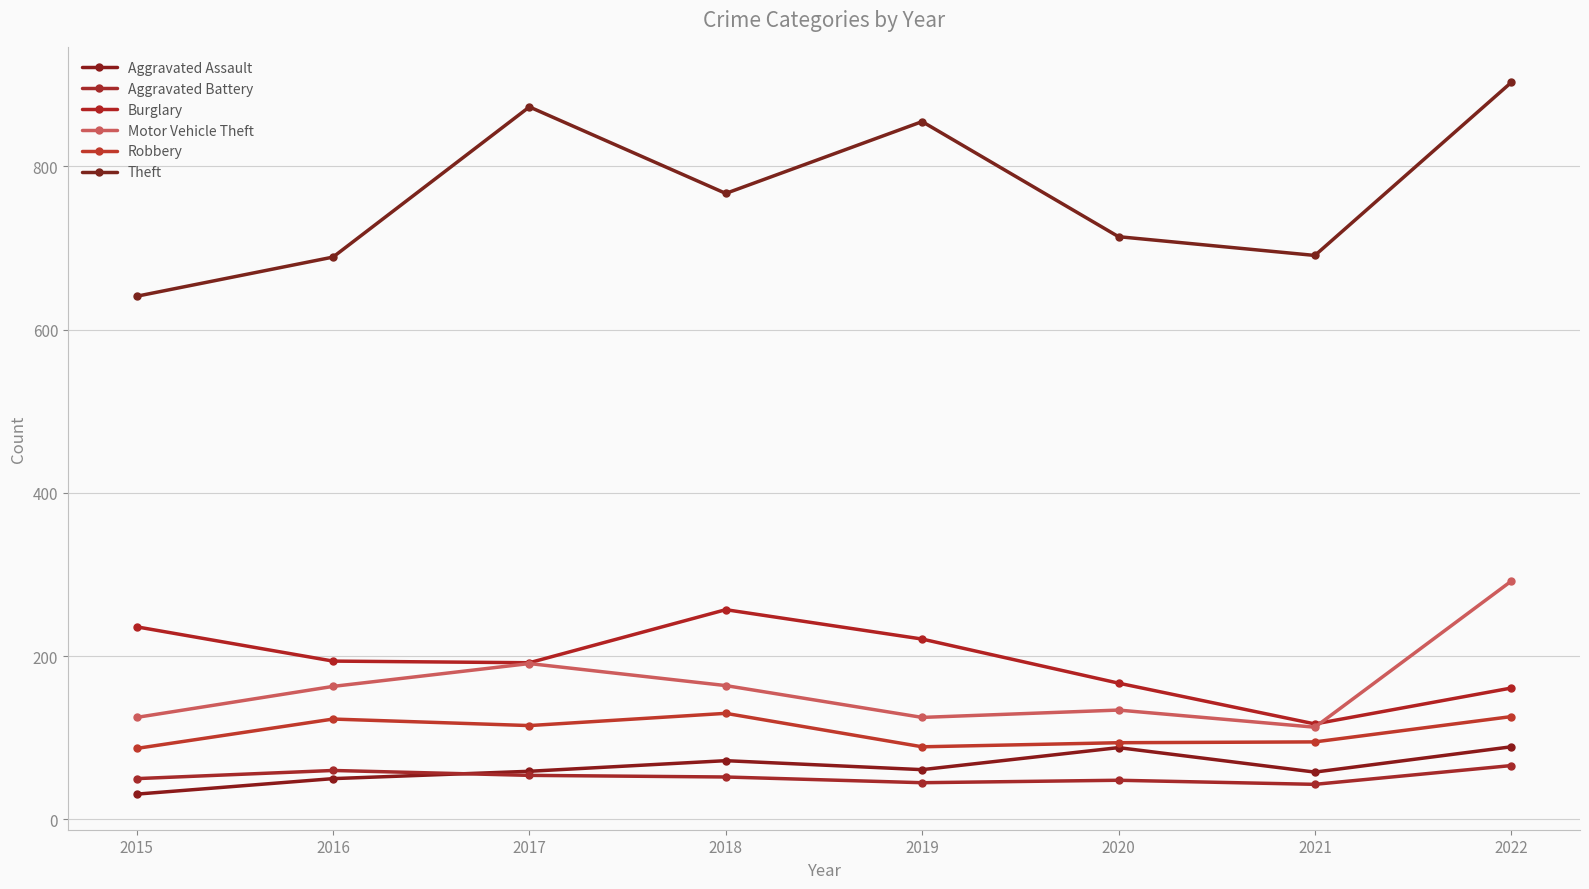

What is the minimum value shown in the chart?

31